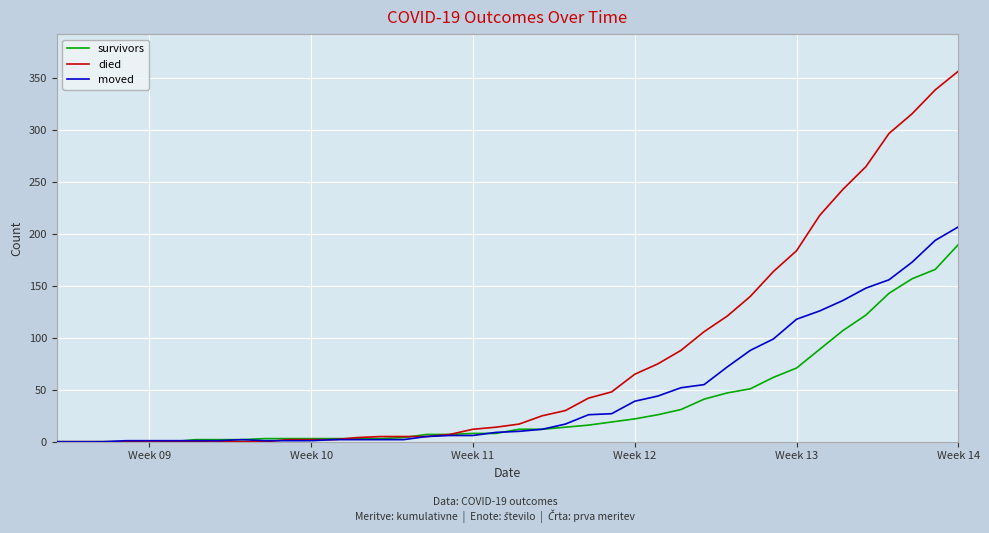

Which series has the largest range (max minus min)?

died